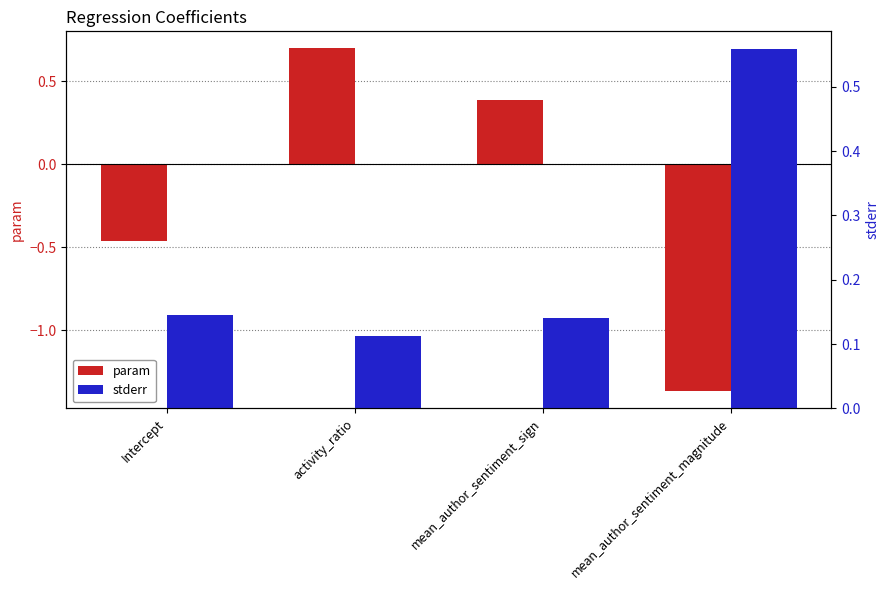

What is the sum of the stderr values at mean_author_sentiment_magnitude and activity_ratio?

0.7